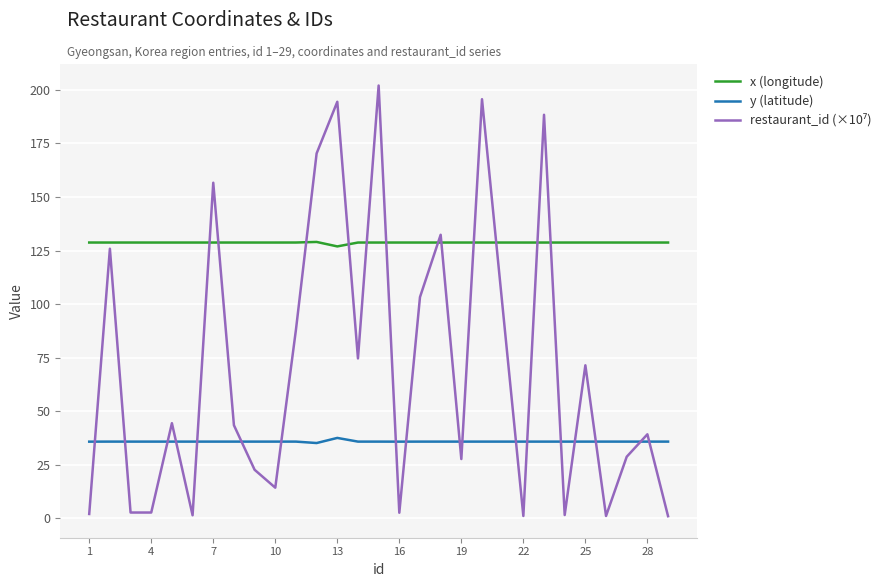

What is the difference between the maximum and second lowest values in the x (longitude) series?

0.3